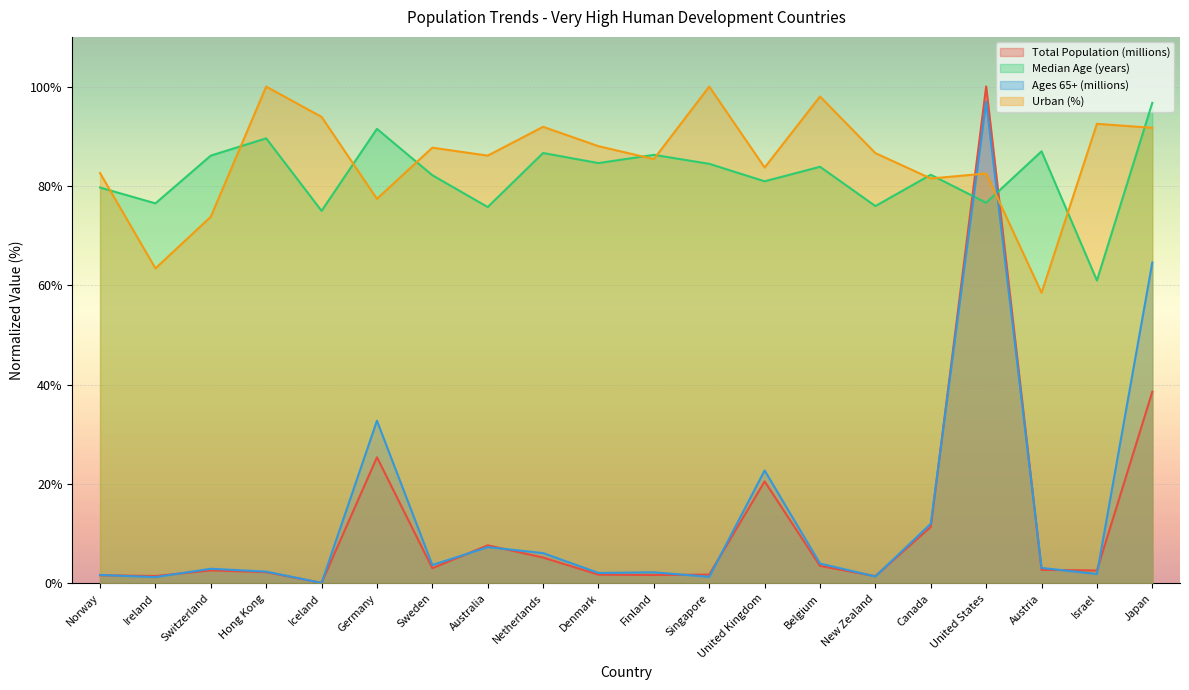

At which label is Urban (%) closest to 79?

Germany